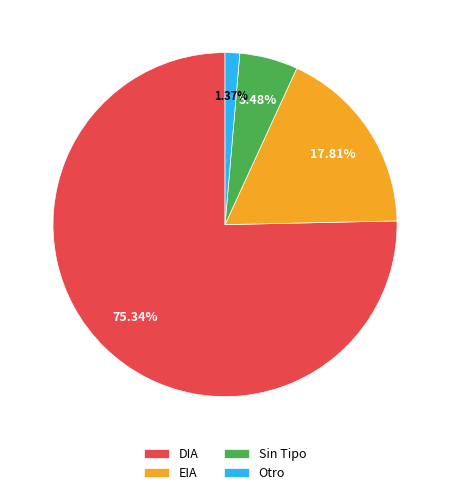

How many segments does this pie chart have?

4